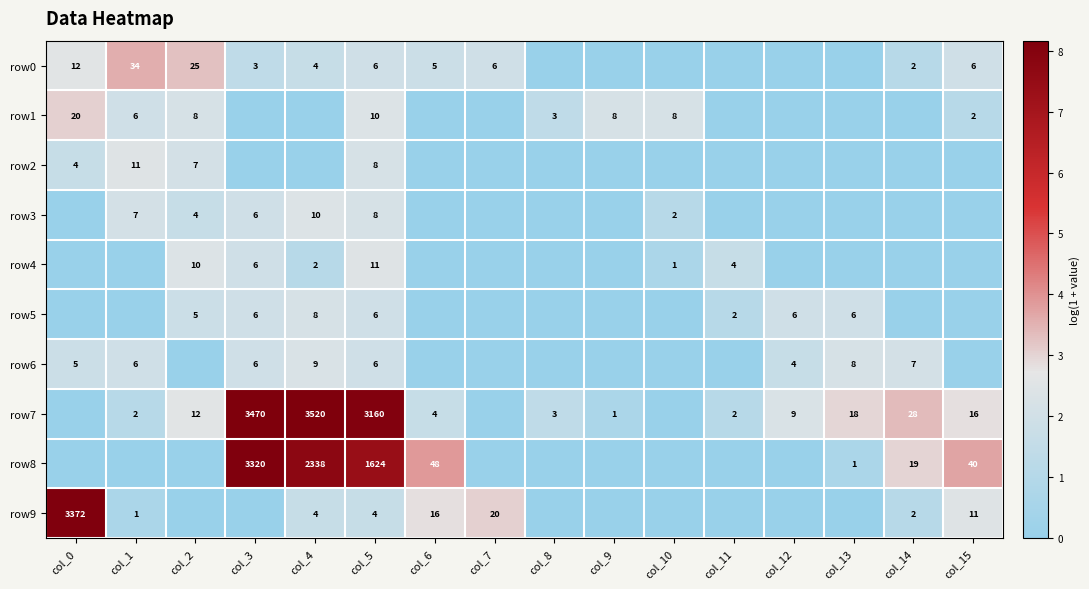

What is the sum of the row2 values at col_0 and col_2?

11